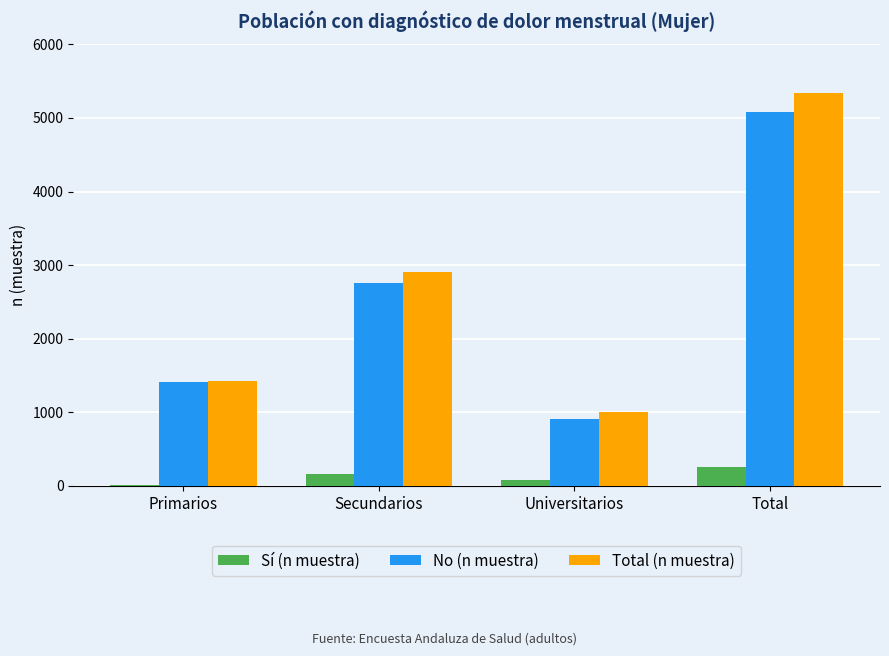

At which category is the sum across all series the highest?

Total